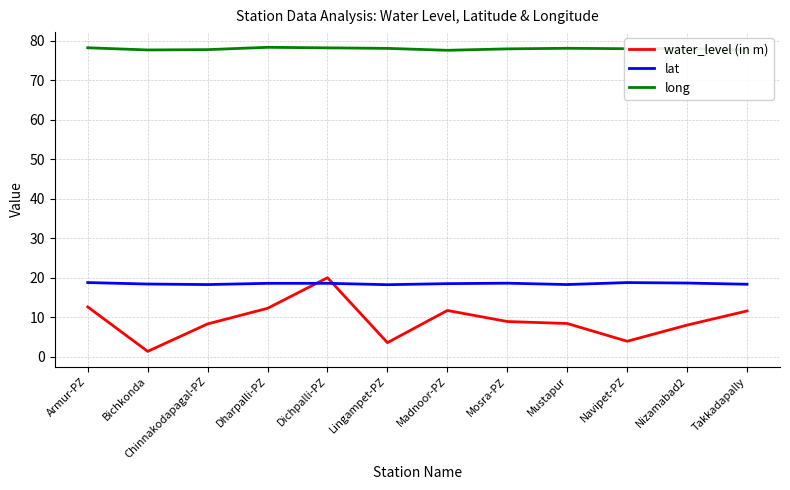

What is the minimum value for long?

77.6